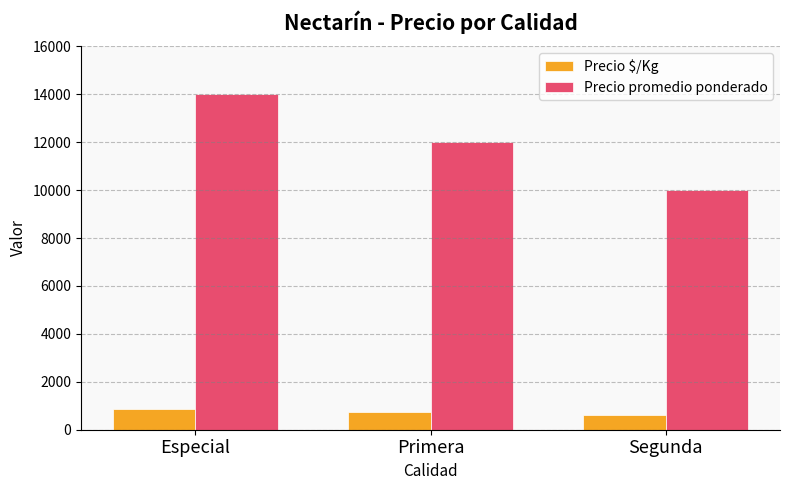

Is the value of Precio $/Kg at Segunda greater than the value of Precio promedio ponderado at Especial?

No